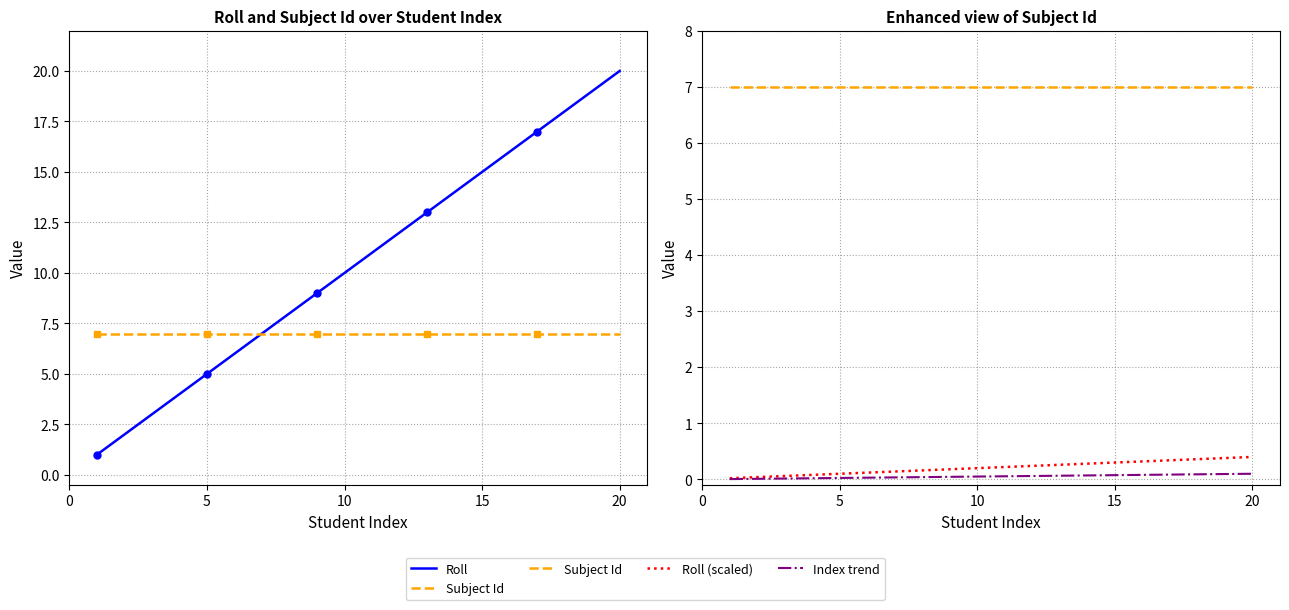

How many values in the Roll series exceed 11?

9